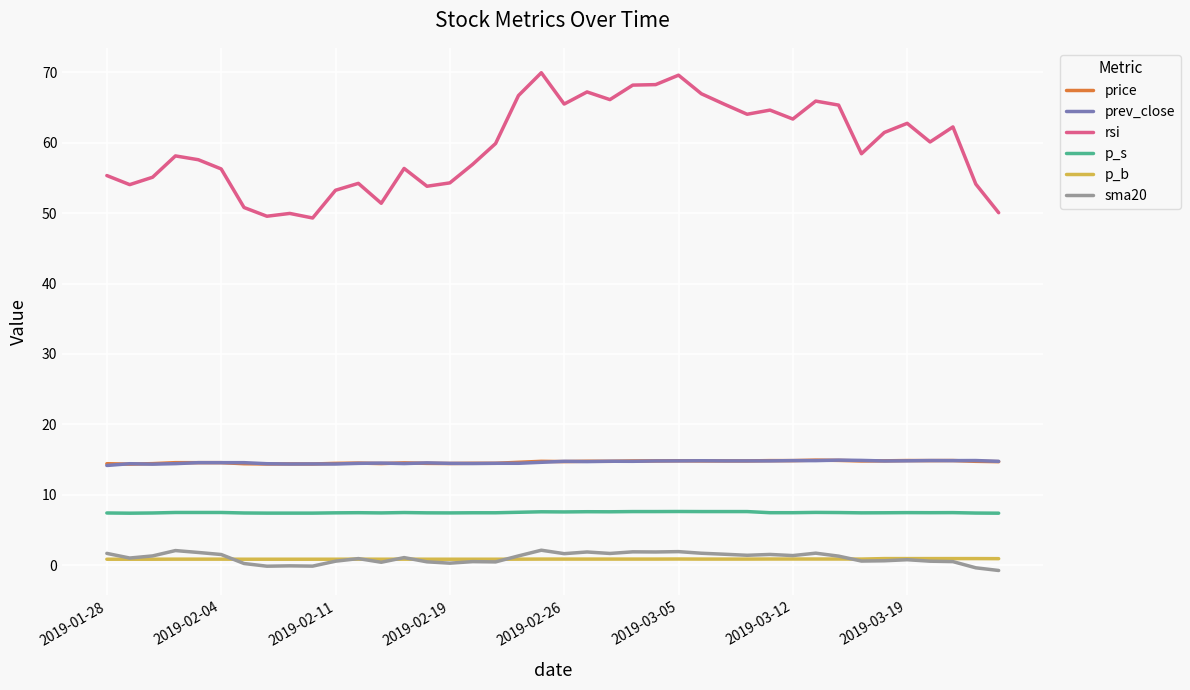

Which series has the largest range (max minus min)?

rsi